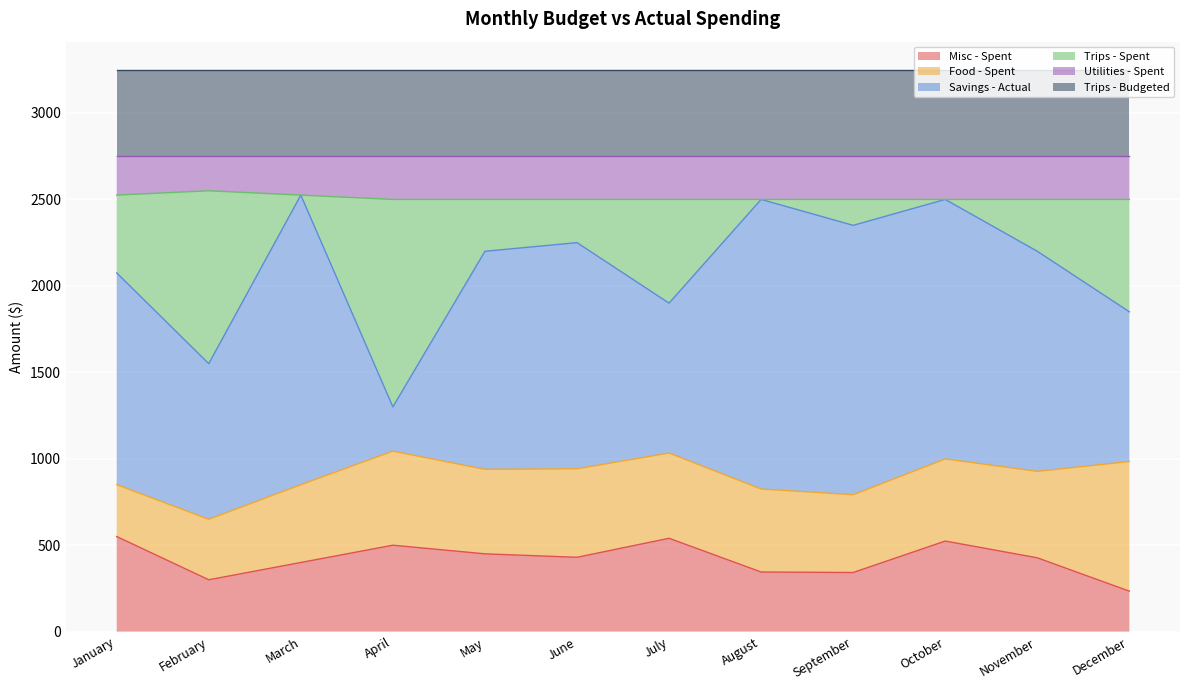

What is the minimum value for Misc - Spent?

234